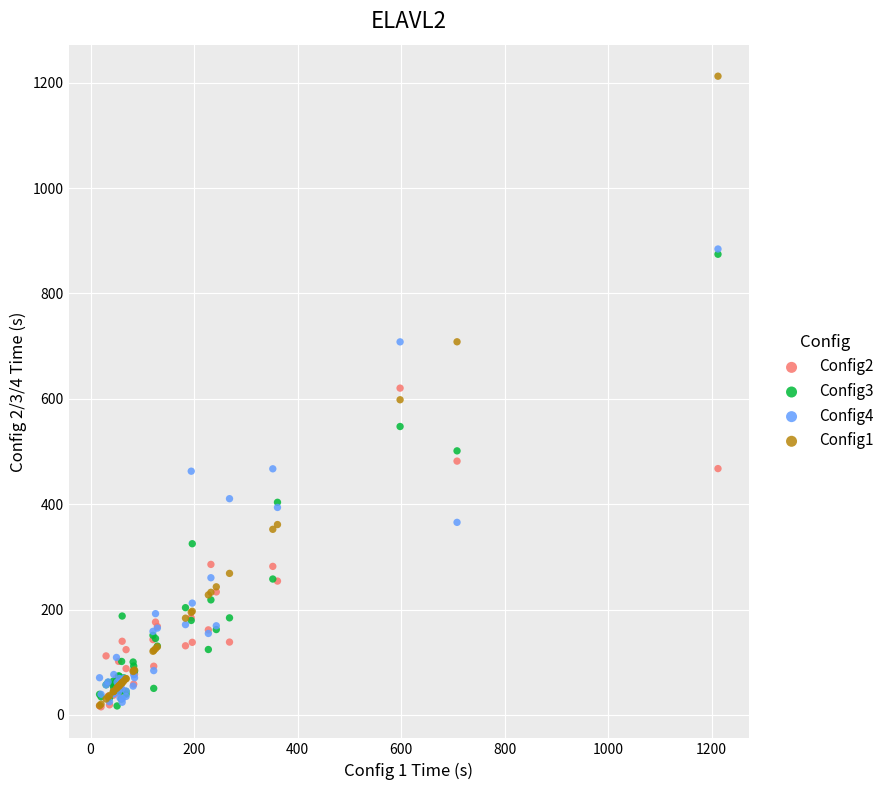

What are all the series names shown in the legend?

Config2, Config3, Config4, Config1